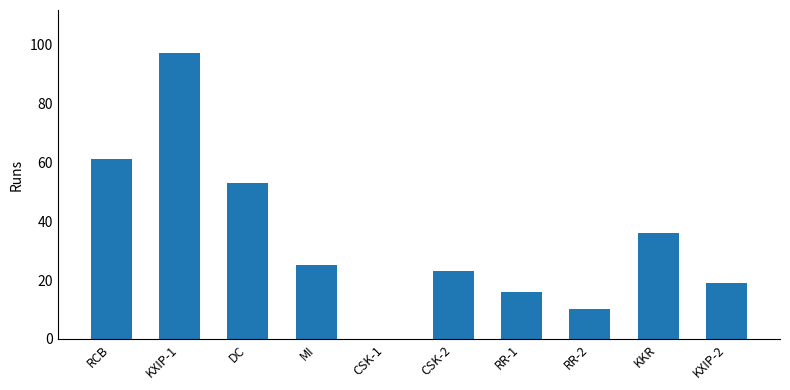

How many data points does each series have?

10